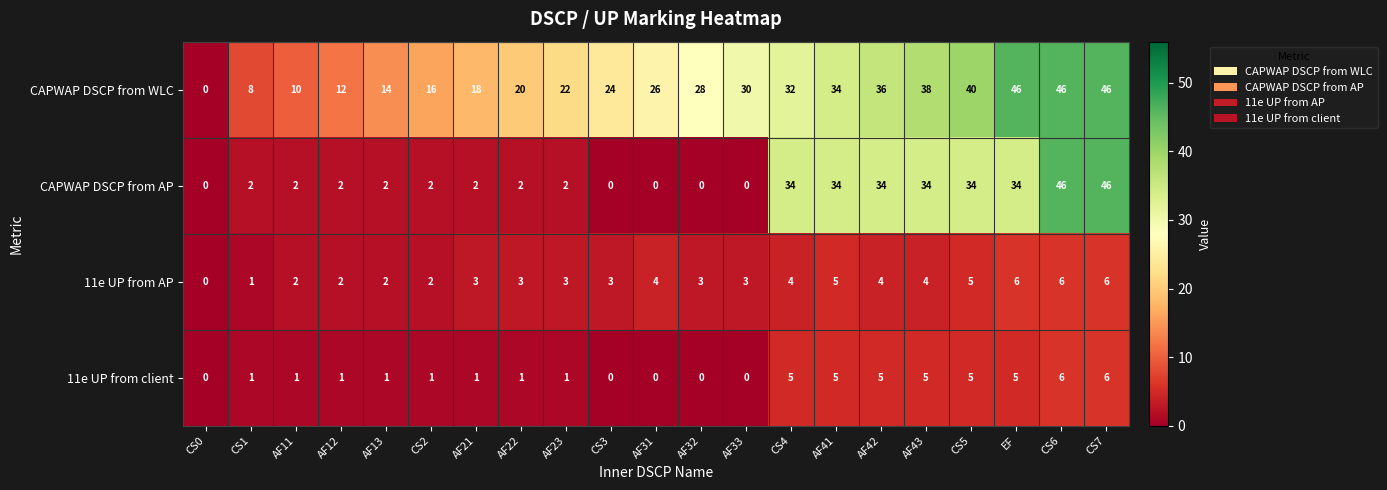

What is the sum of the CAPWAP DSCP from WLC values at CS7 and CS1?

54